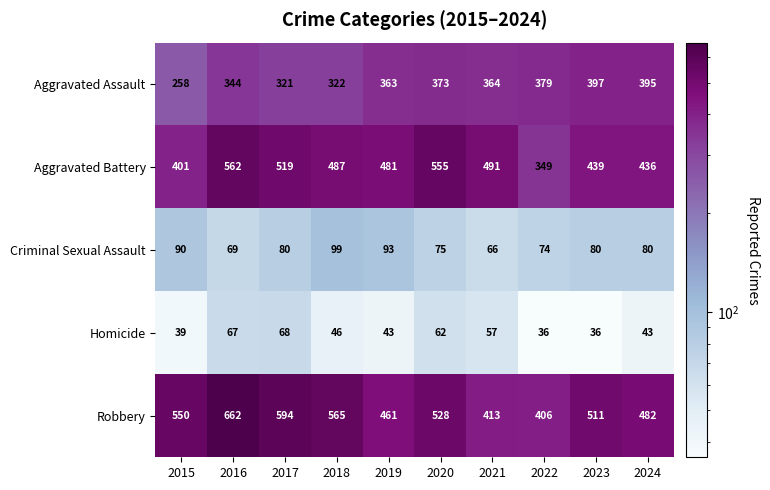

Is the value of Robbery at 2018 greater than the value of Aggravated Battery at 2015?

Yes